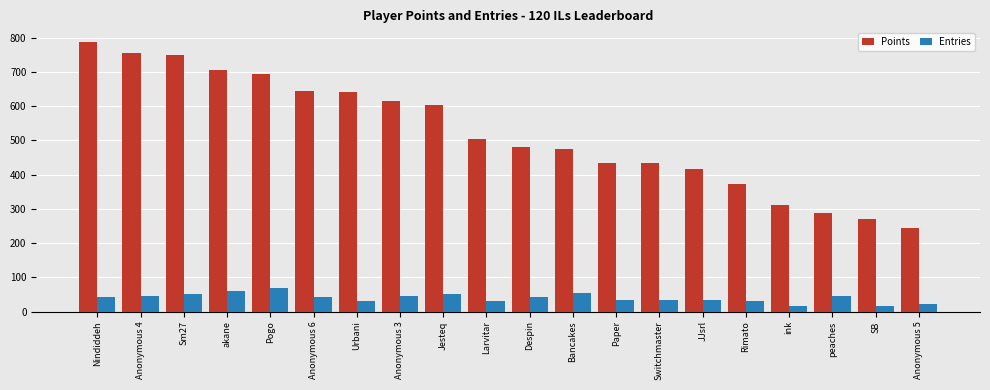

Which series has the widest spread of values?

Points